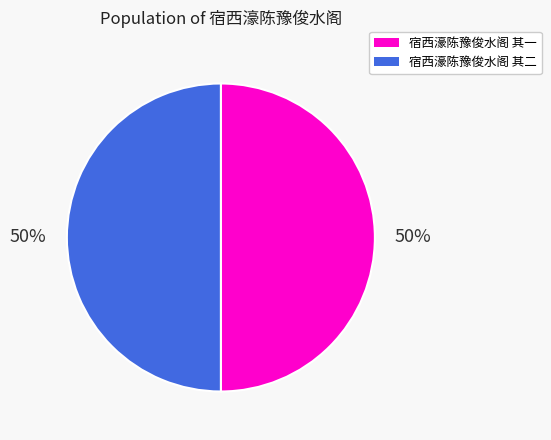

What is the ratio of the value at 宿西濠陈豫俊水阁 其一 to the value at 宿西濠陈豫俊水阁 其二?

1.0